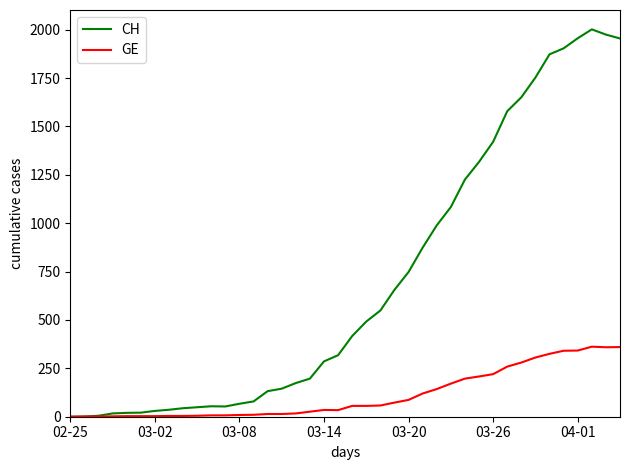

What is the highest value of the GE series?

362